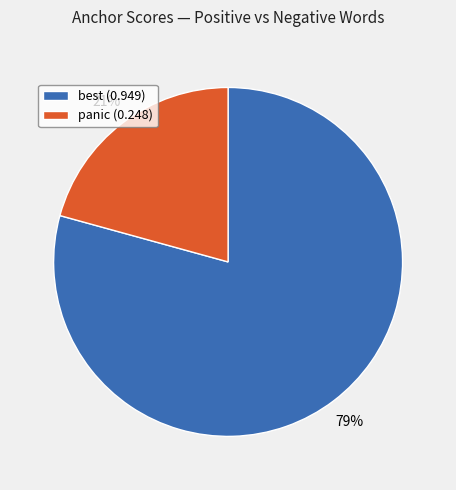

What is the ratio of the value at best (0.949) to the value at panic (0.248)?

3.8